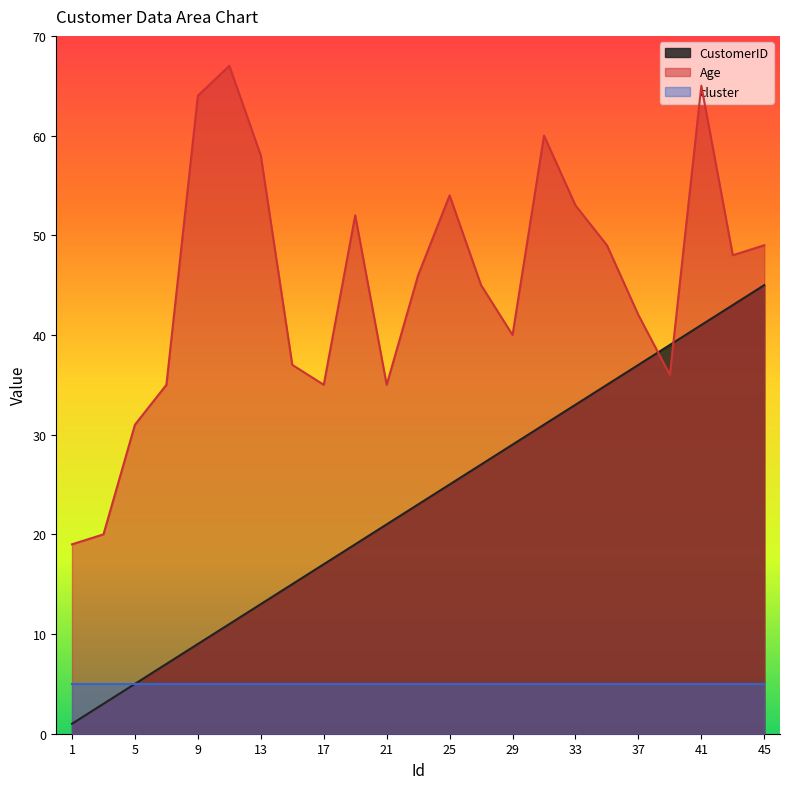

Rank the series by their average value, from lowest to highest.

cluster, CustomerID, Age